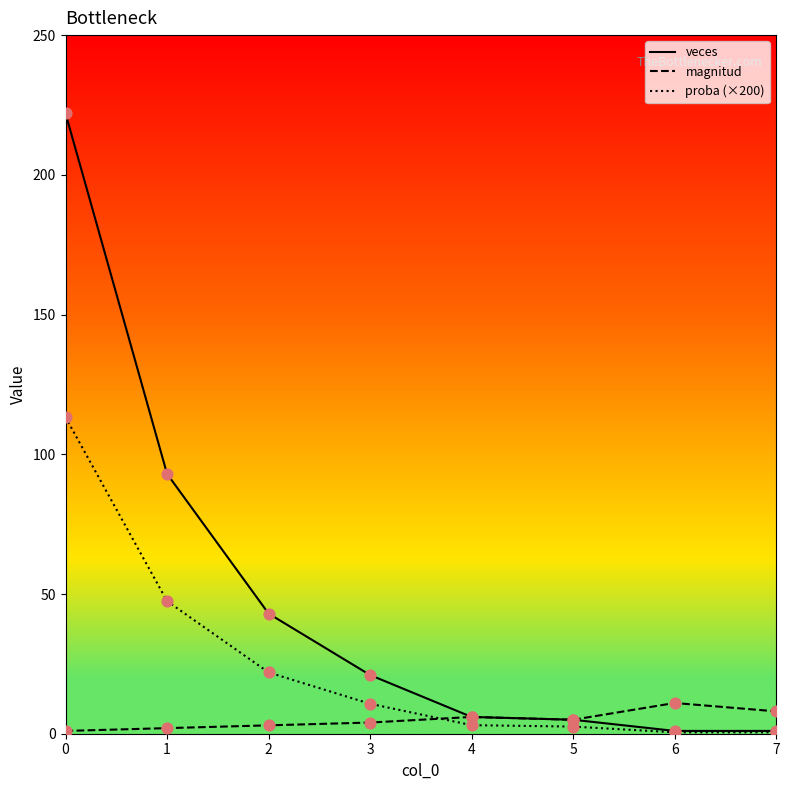

What are all the series names shown in the legend?

veces, magnitud, proba (×200)